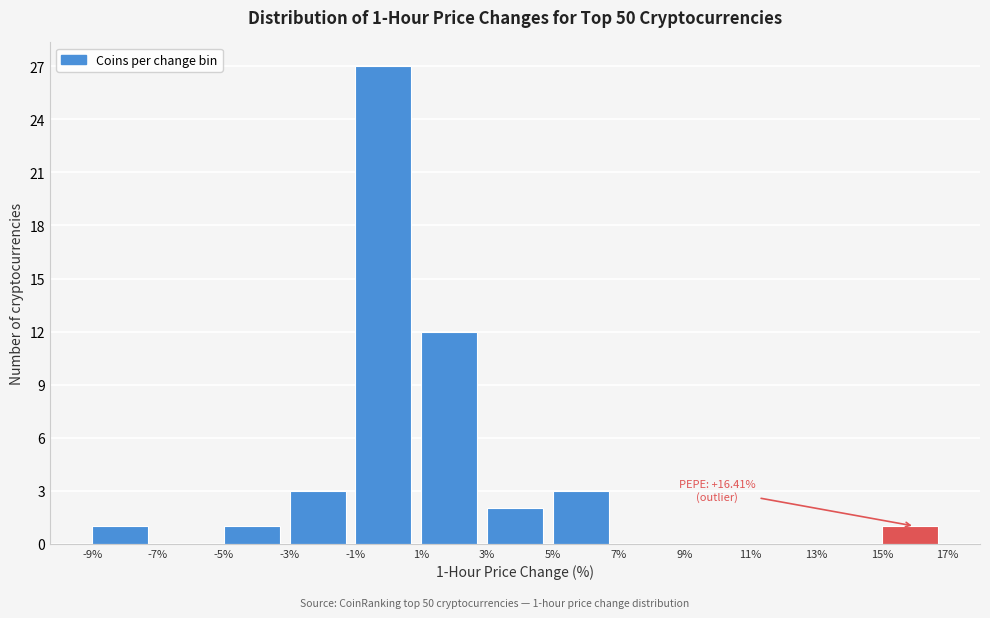

Which range on the x-axis has the tallest bar?

-1% to 1%